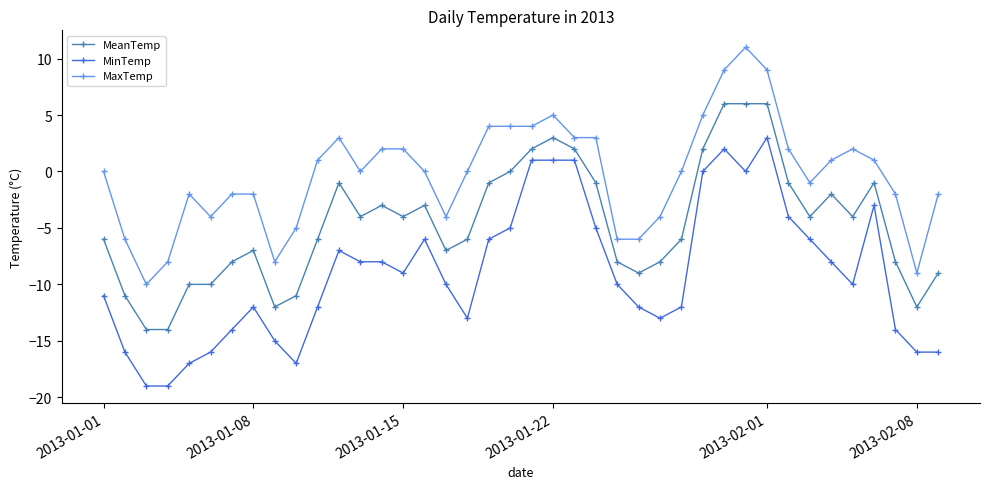

Which series has the largest range (max minus min)?

MinTemp